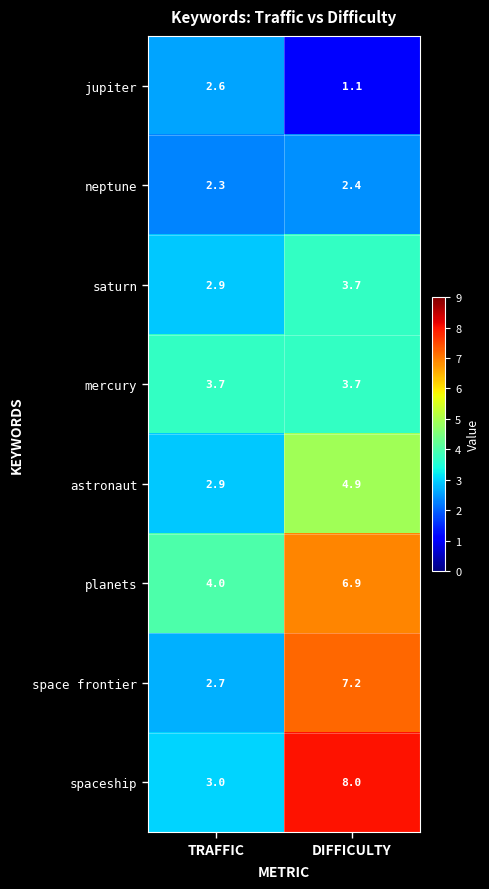

At which label is neptune closest to 2?

TRAFFIC